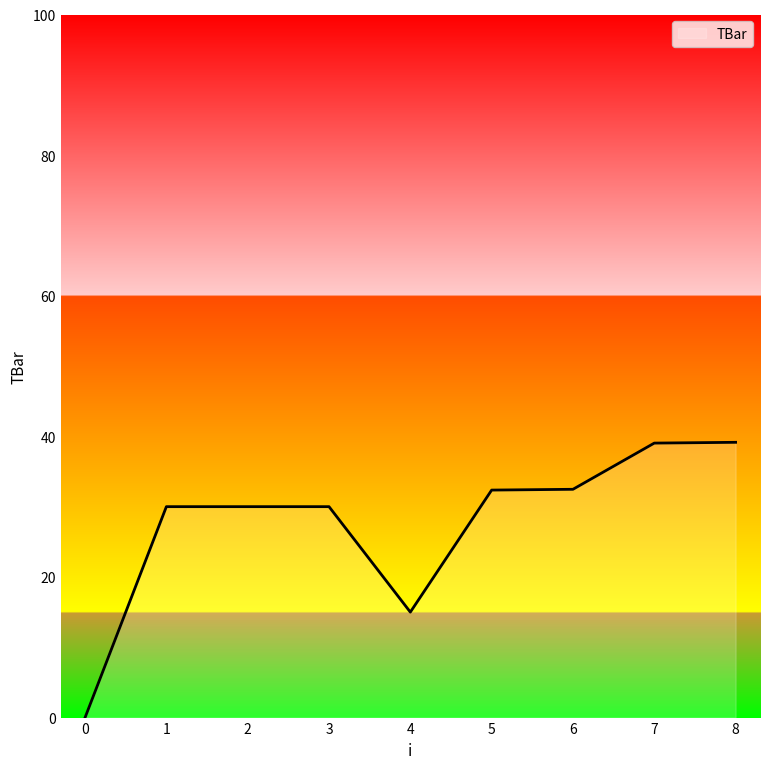

What is the difference between the maximum and minimum values?

39.2